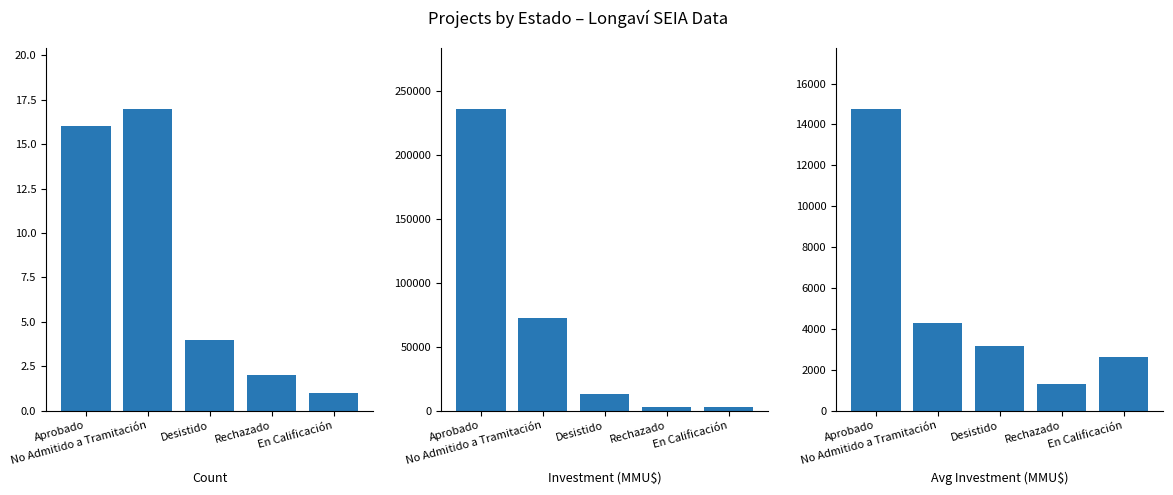

Is it true that Count equals 17.0 at No Admitido a Tramitación?

True